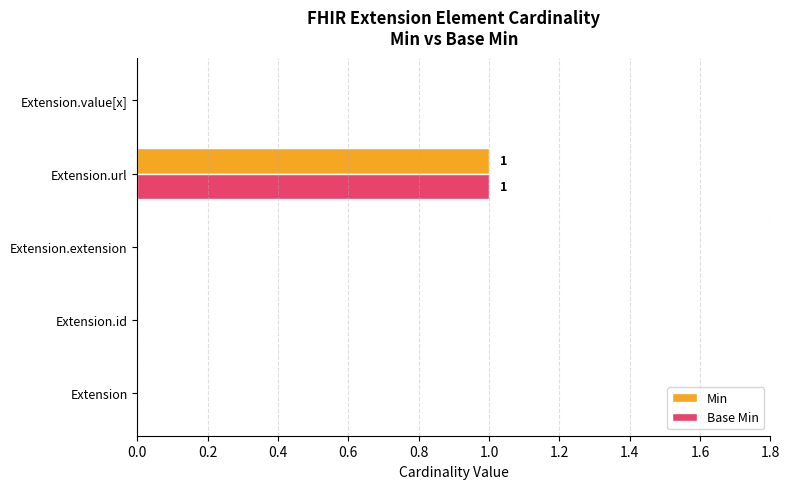

At which category is the sum across all series the highest?

Extension.url